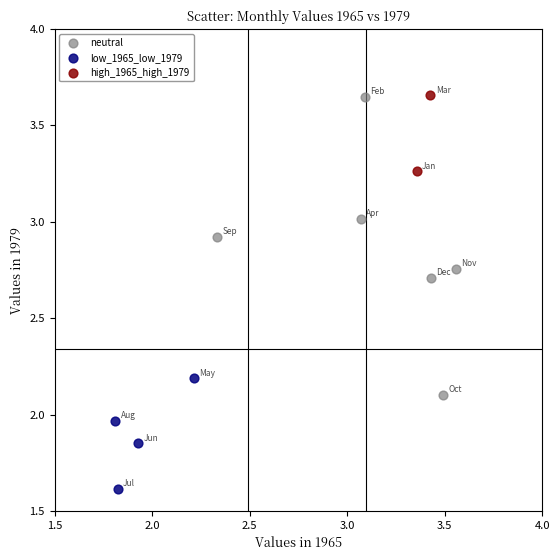

Which series has the widest spread of Y values?

neutral